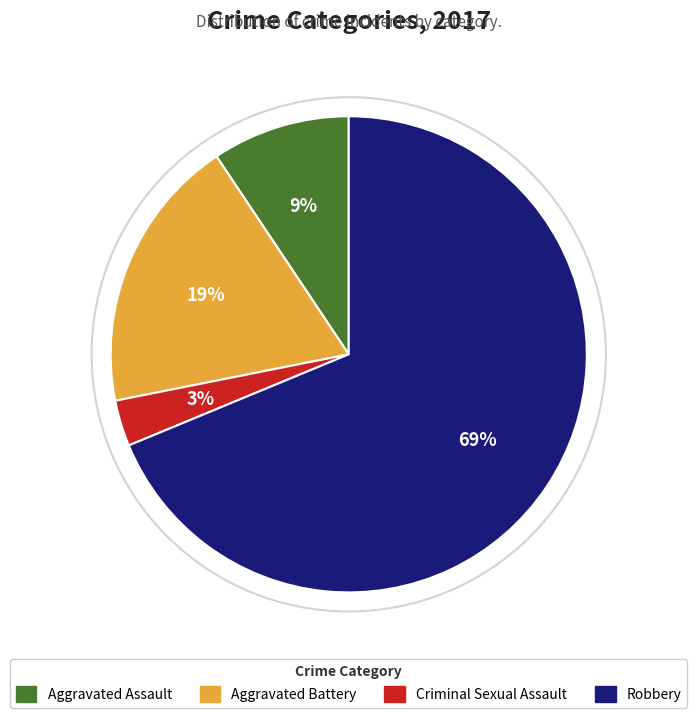

To the nearest percent, what is the difference between the largest and smallest slice percentages?

66%